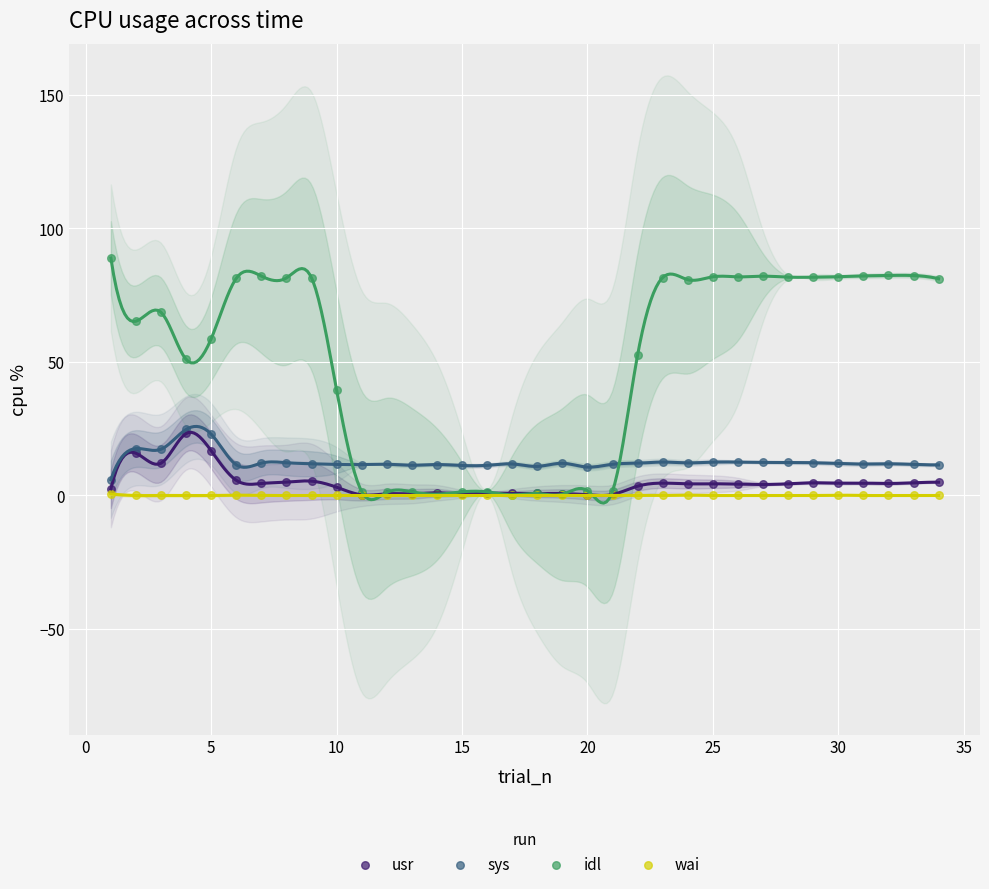

What are all the series names shown in the legend?

usr, sys, idl, wai